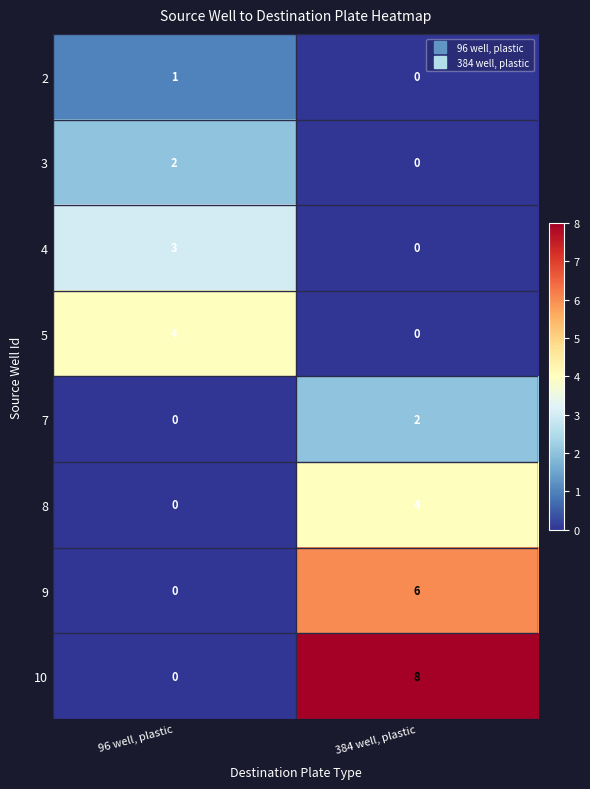

What is the sum of all 5 values?

4